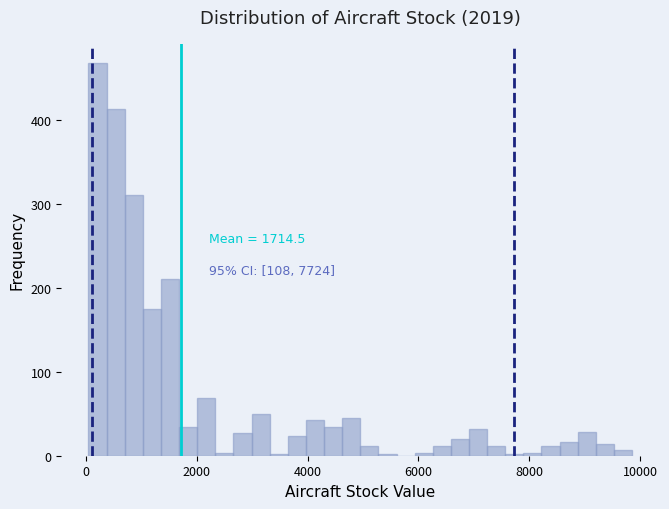

Around what value on the x-axis is the tallest bar? Give the approximate position of its centre, as read against the axis.

200